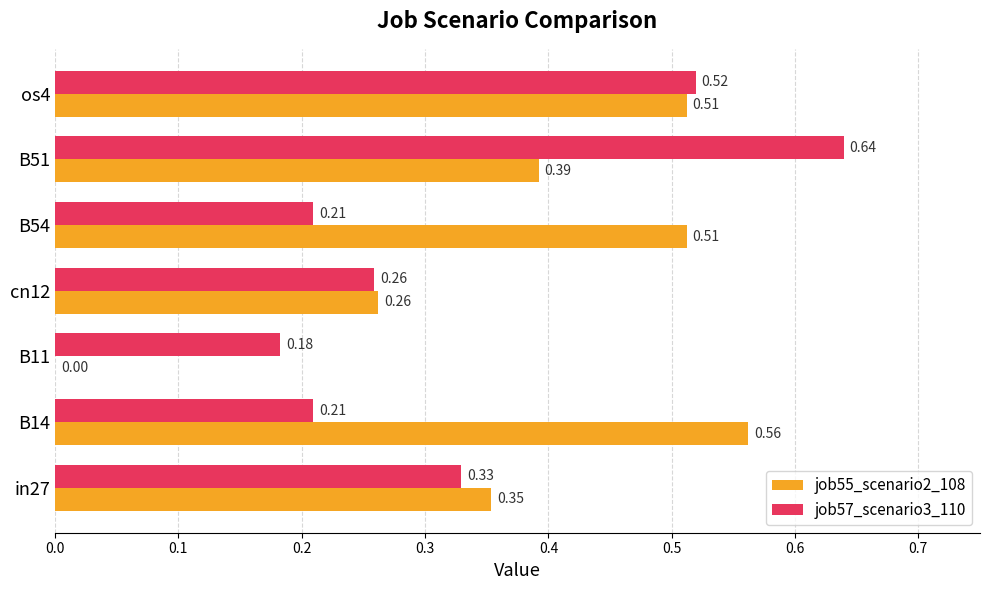

How many distinct data groups are displayed?

2